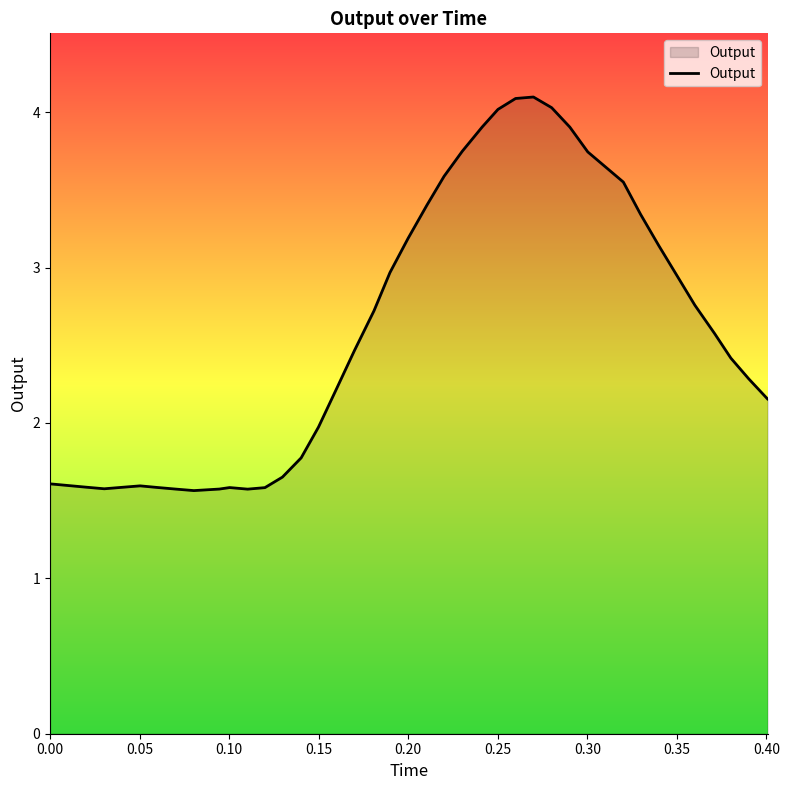

What is the greatest value displayed?

4.1